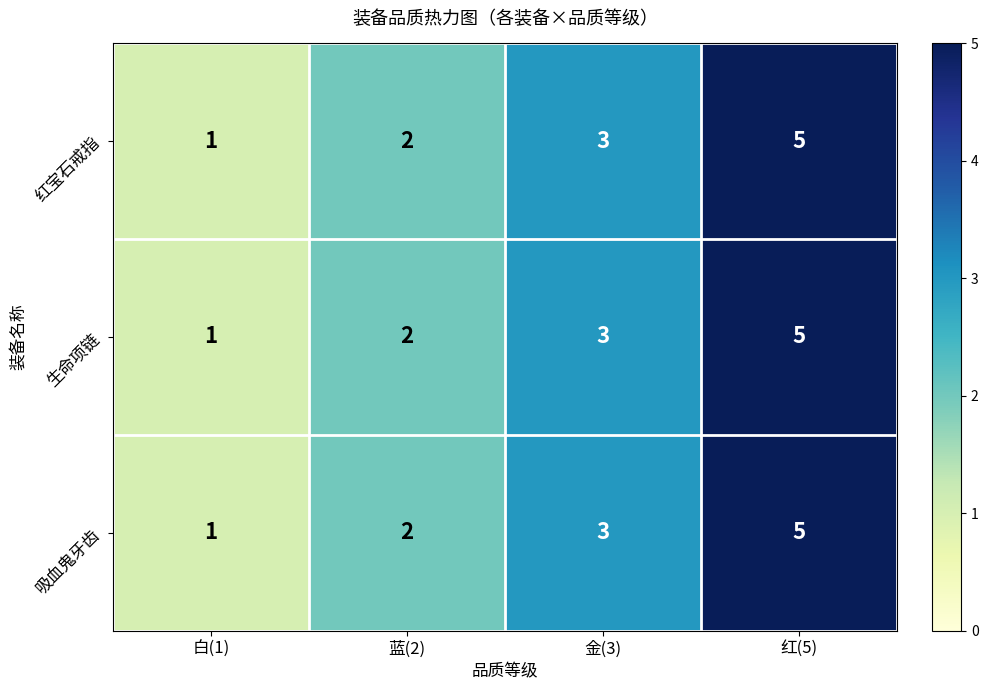

How many 吸血鬼牙齿 values are between 2 and 5?

3